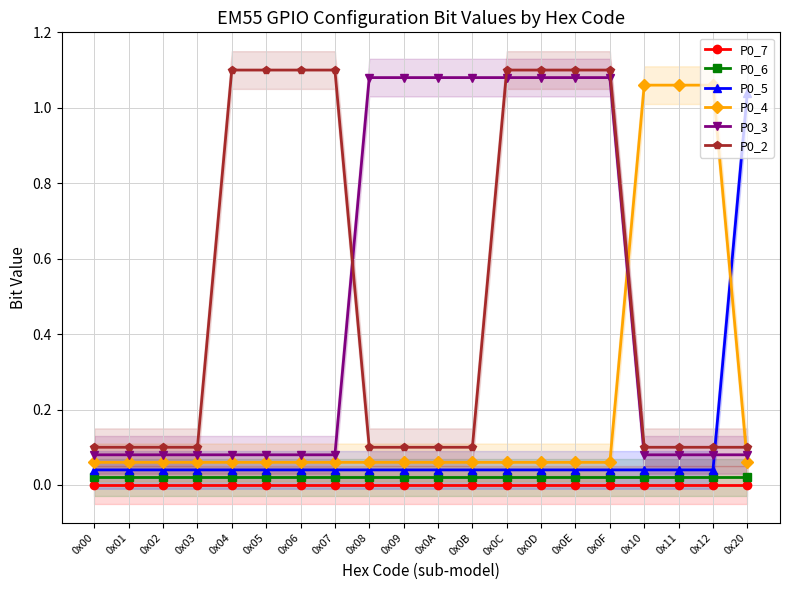

Reading right to left, transcribe all the data shown in this chart.

P0_7: 0x20=0.0	0x12=0.0	0x11=0.0	0x10=0.0	0x0F=0.0	0x0E=0.0	0x0D=0.0	0x0C=0.0	0x0B=0.0	0x0A=0.0	0x09=0.0	0x08=0.0	0x07=0.0	0x06=0.0	0x05=0.0	0x04=0.0	0x03=0.0	0x02=0.0	0x01=0.0	0x00=0.0
P0_6: 0x20=0.0	0x12=0.0	0x11=0.0	0x10=0.0	0x0F=0.0	0x0E=0.0	0x0D=0.0	0x0C=0.0	0x0B=0.0	0x0A=0.0	0x09=0.0	0x08=0.0	0x07=0.0	0x06=0.0	0x05=0.0	0x04=0.0	0x03=0.0	0x02=0.0	0x01=0.0	0x00=0.0
P0_5: 0x20=1.0	0x12=0.0	0x11=0.0	0x10=0.0	0x0F=0.0	0x0E=0.0	0x0D=0.0	0x0C=0.0	0x0B=0.0	0x0A=0.0	0x09=0.0	0x08=0.0	0x07=0.0	0x06=0.0	0x05=0.0	0x04=0.0	0x03=0.0	0x02=0.0	0x01=0.0	0x00=0.0
P0_4: 0x20=0.1	0x12=1.1	0x11=1.1	0x10=1.1	0x0F=0.1	0x0E=0.1	0x0D=0.1	0x0C=0.1	0x0B=0.1	0x0A=0.1	0x09=0.1	0x08=0.1	0x07=0.1	0x06=0.1	0x05=0.1	0x04=0.1	0x03=0.1	0x02=0.1	0x01=0.1	0x00=0.1
P0_3: 0x20=0.1	0x12=0.1	0x11=0.1	0x10=0.1	0x0F=1.1	0x0E=1.1	0x0D=1.1	0x0C=1.1	0x0B=1.1	0x0A=1.1	0x09=1.1	0x08=1.1	0x07=0.1	0x06=0.1	0x05=0.1	0x04=0.1	0x03=0.1	0x02=0.1	0x01=0.1	0x00=0.1
P0_2: 0x20=0.1	0x12=0.1	0x11=0.1	0x10=0.1	0x0F=1.1	0x0E=1.1	0x0D=1.1	0x0C=1.1	0x0B=0.1	0x0A=0.1	0x09=0.1	0x08=0.1	0x07=1.1	0x06=1.1	0x05=1.1	0x04=1.1	0x03=0.1	0x02=0.1	0x01=0.1	0x00=0.1